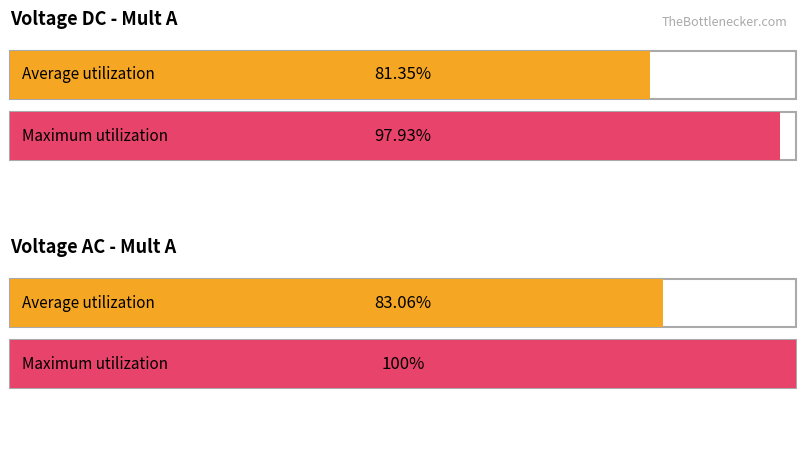

Which series has the largest total across all categories?

Maximum utilization